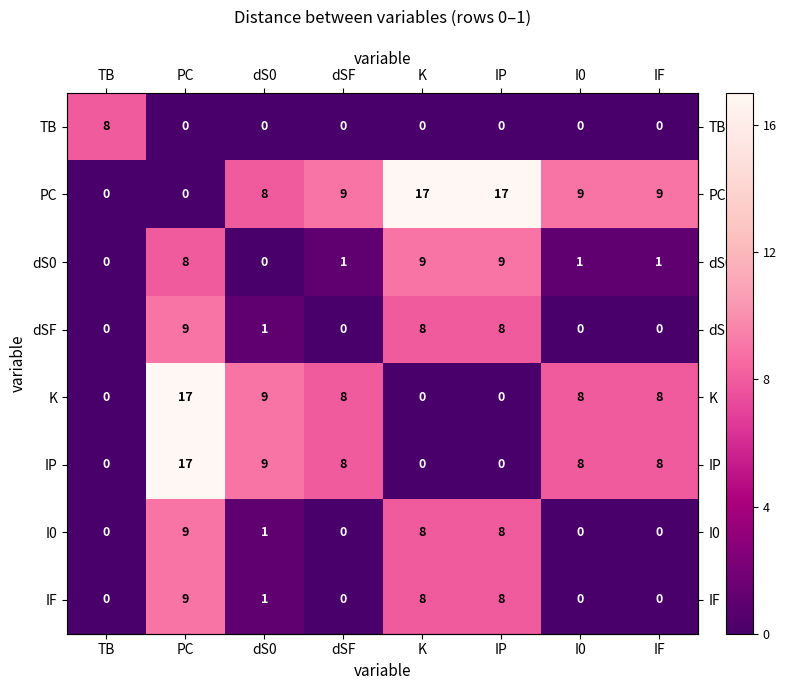

What is the difference between the highest and lowest values at dSF?

9